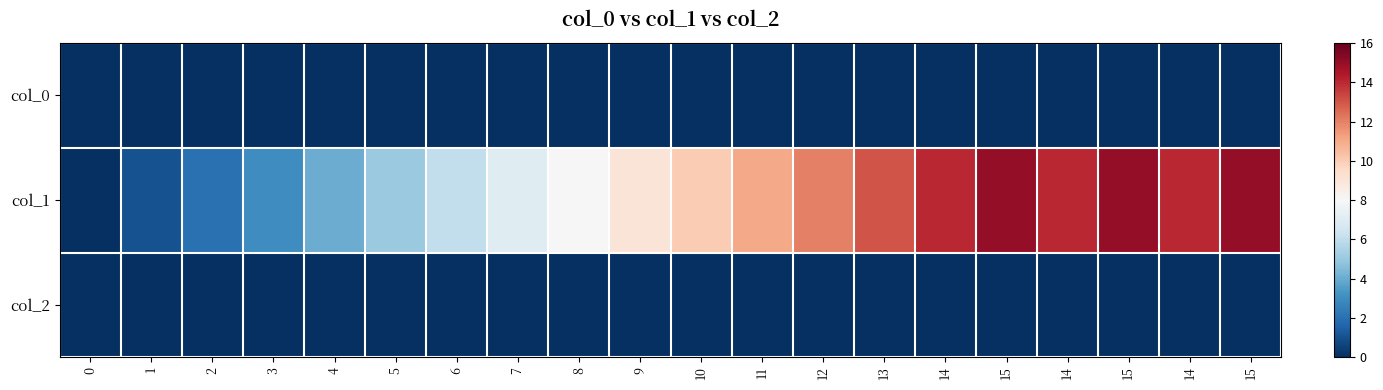

What is the difference between the highest and lowest values at 12?

12